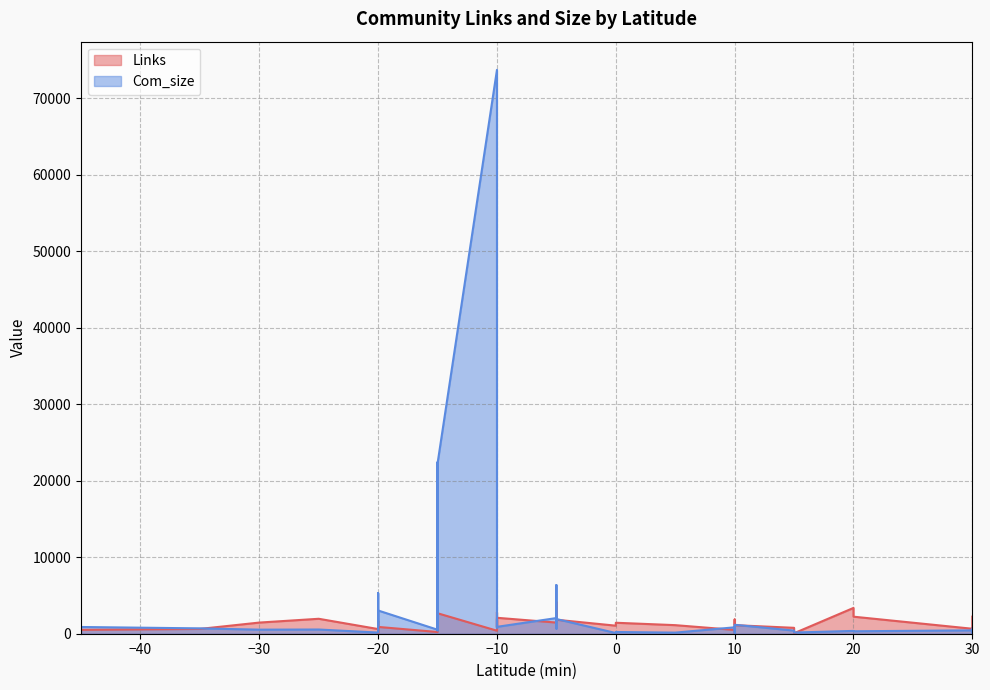

How many lines are shown in the chart?

2